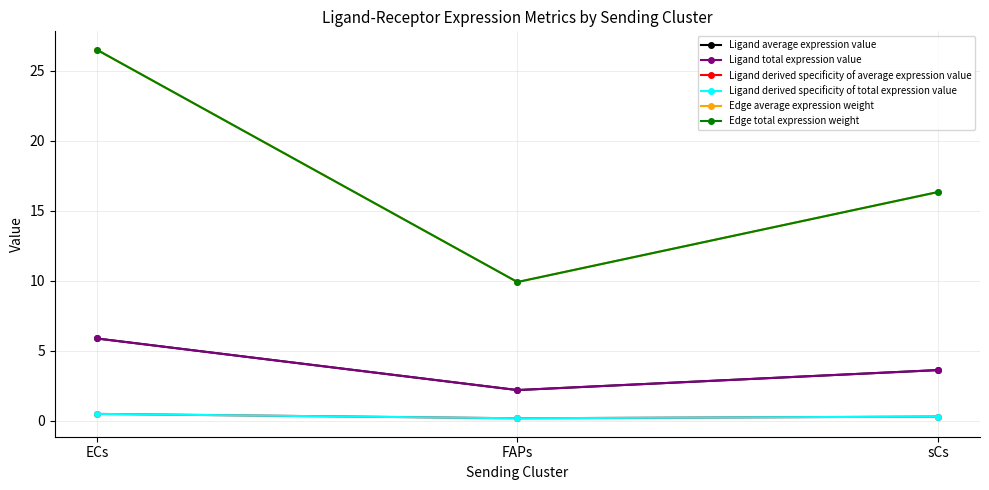

Does the chart have visible grid lines?

Yes